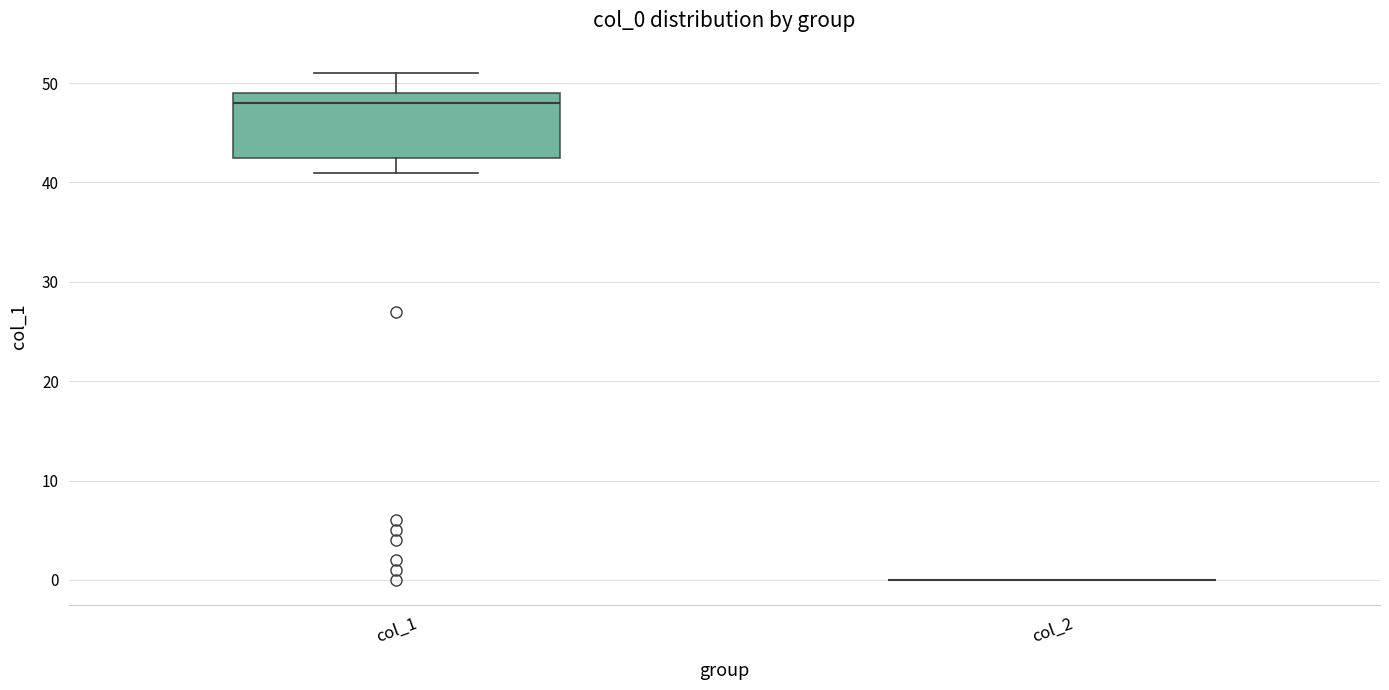

Reading left to right, transcribe this box plot: for each box, give where its median line is, the range the box spans, and where its two whiskers end, as read against the y-axis. The values are not printed on the chart, so give them approximately, as read against the axis.

col_1: median 48, box 43 to 49, whiskers 41 to 51
col_2: box collapsed to a line at 0, whiskers 0 to 0